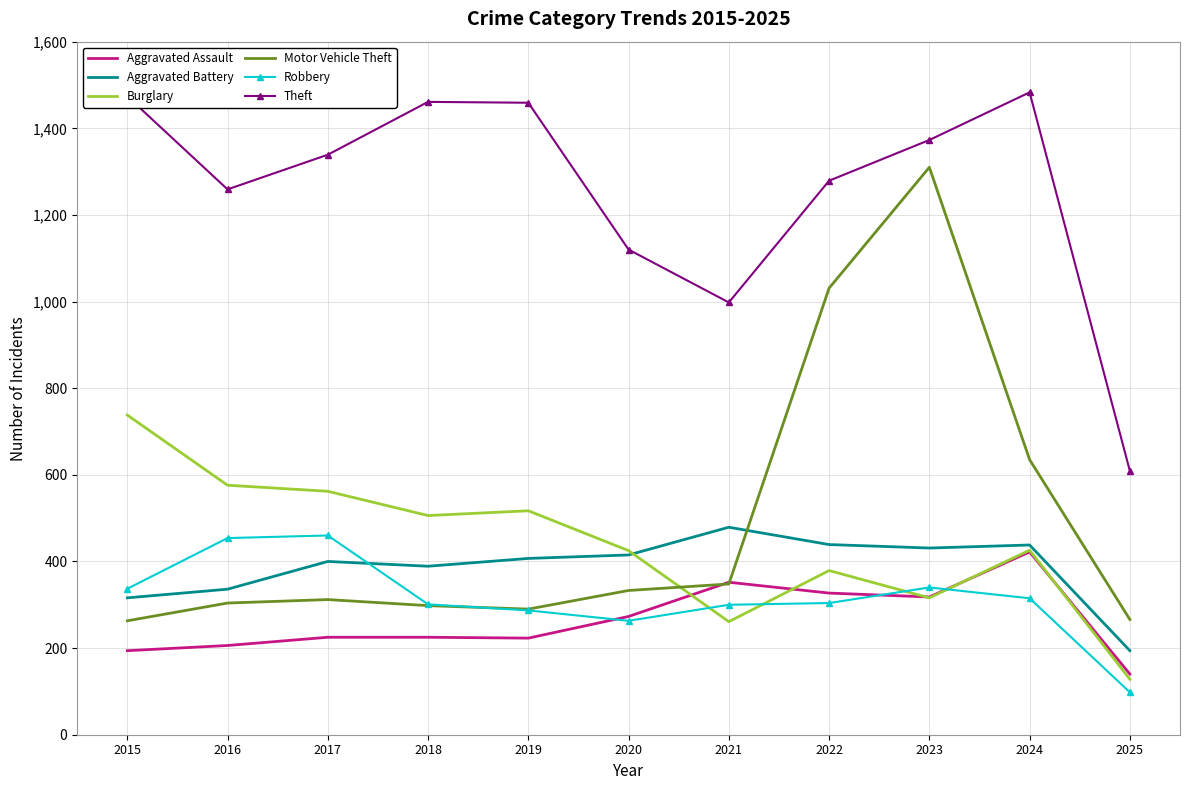

True or false: Theft and Aggravated Assault cross at least once.

False